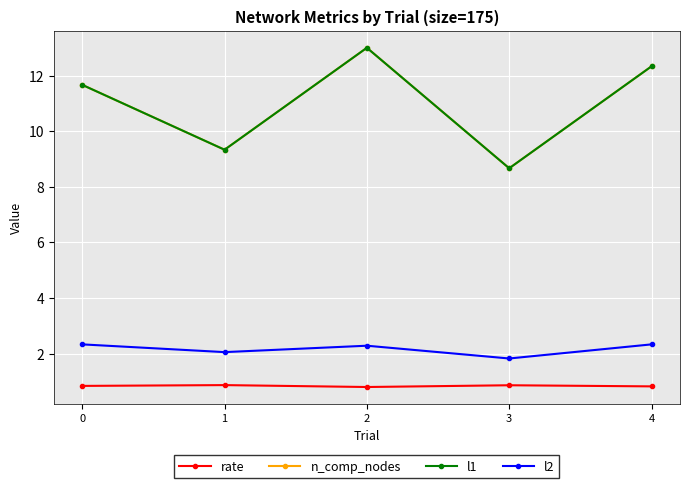

In rate, how many points are lower than both neighbors (excluding endpoints)?

1